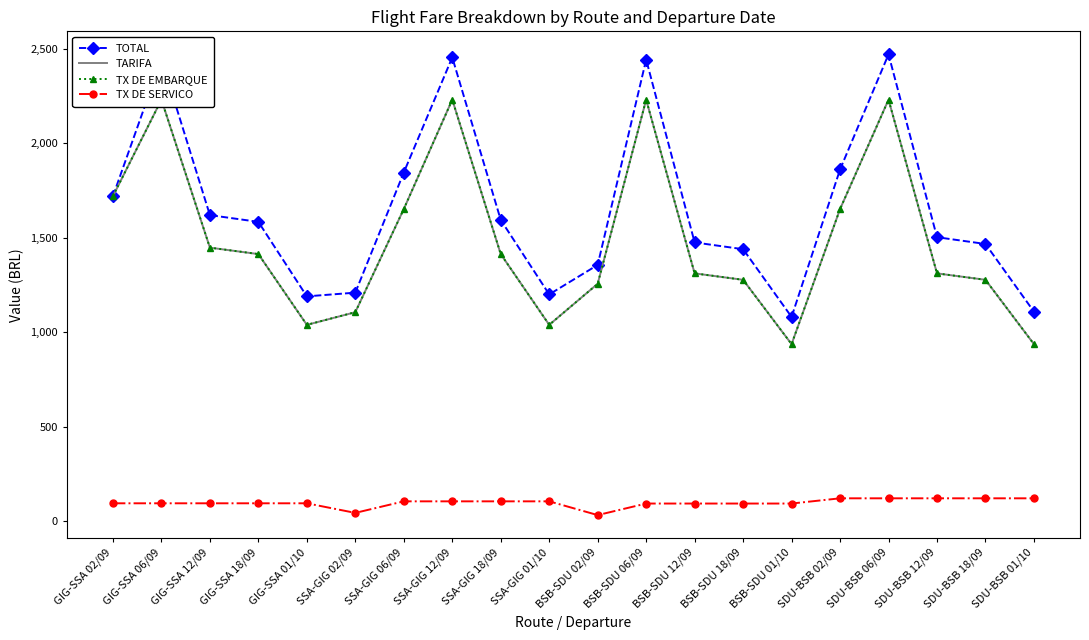

Which series changed the most between BSB-SDU 06/09 and SDU-BSB 06/09?

TX DE SERVICO